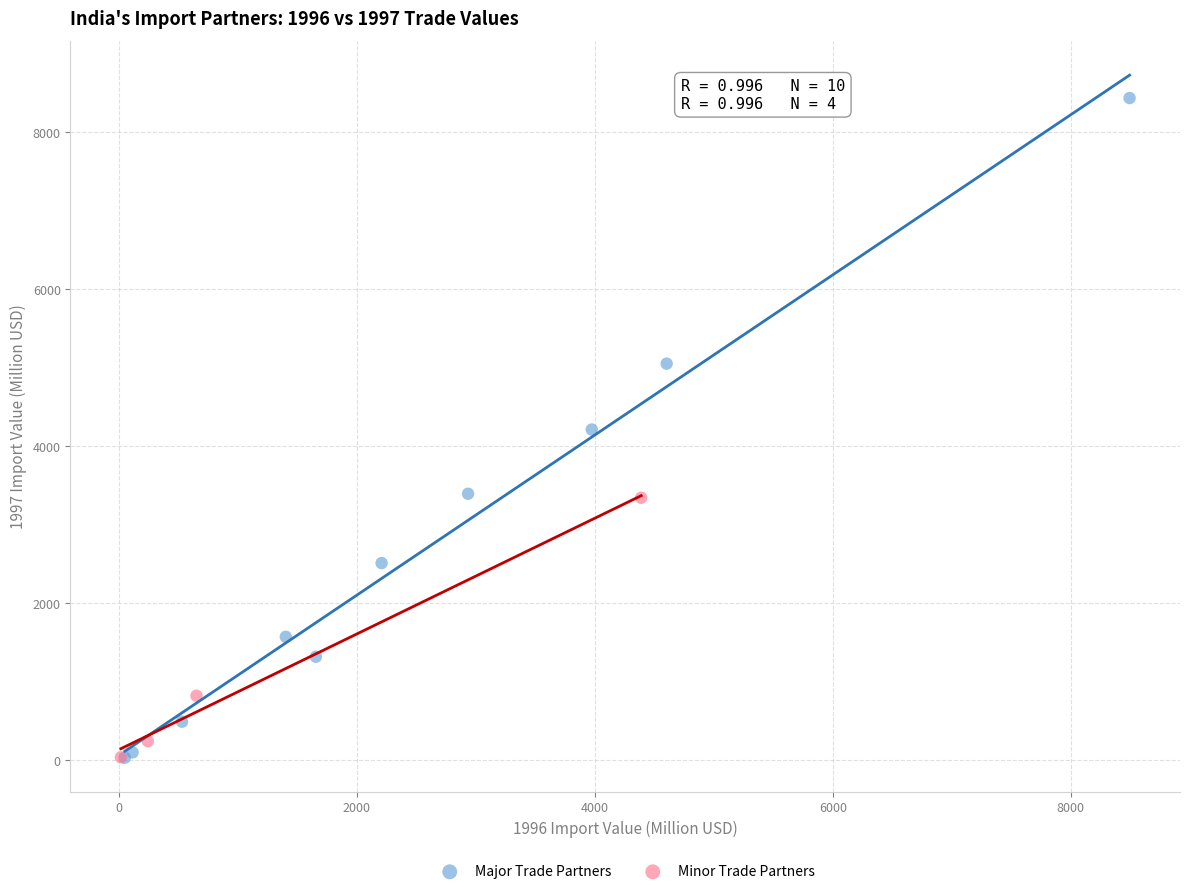

What are all the series names shown in the legend?

Major Trade Partners, Minor Trade Partners